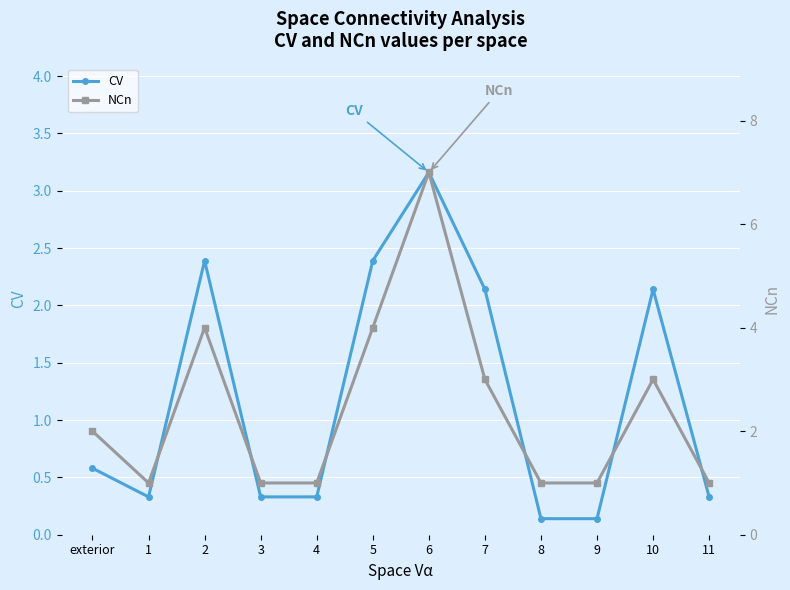

Rank the categories by CV value from highest to lowest.

6, 2, 5, 7, 10, exterior, 1, 3, 4, 11, 8, 9